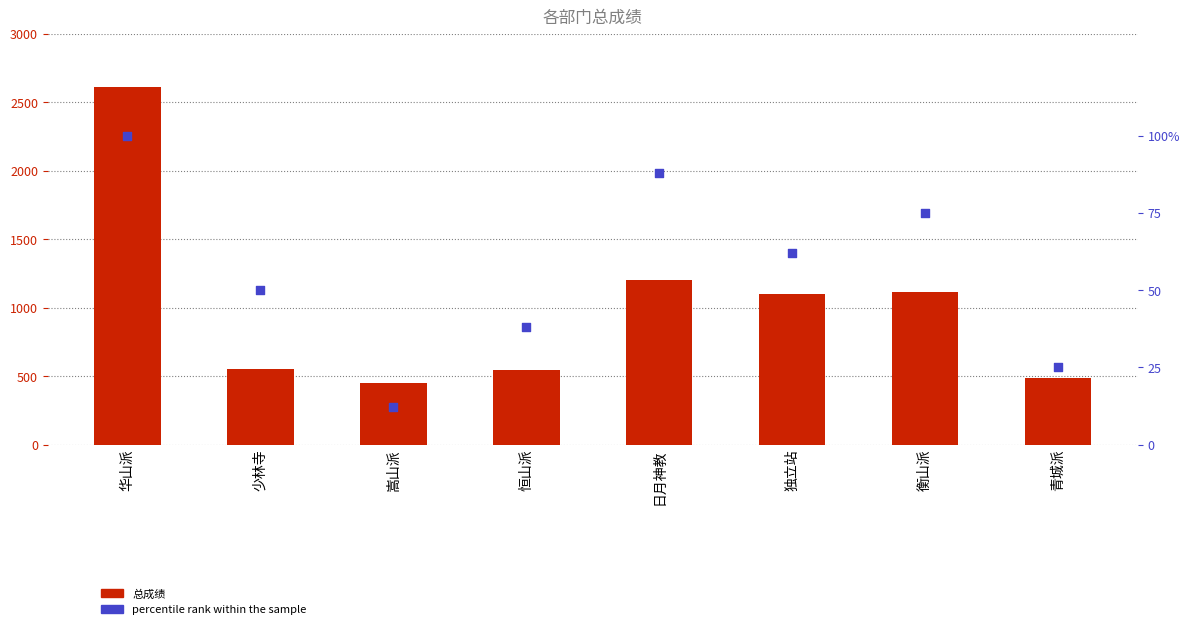

What are all the series names shown in the legend?

总成绩, percentile rank within the sample